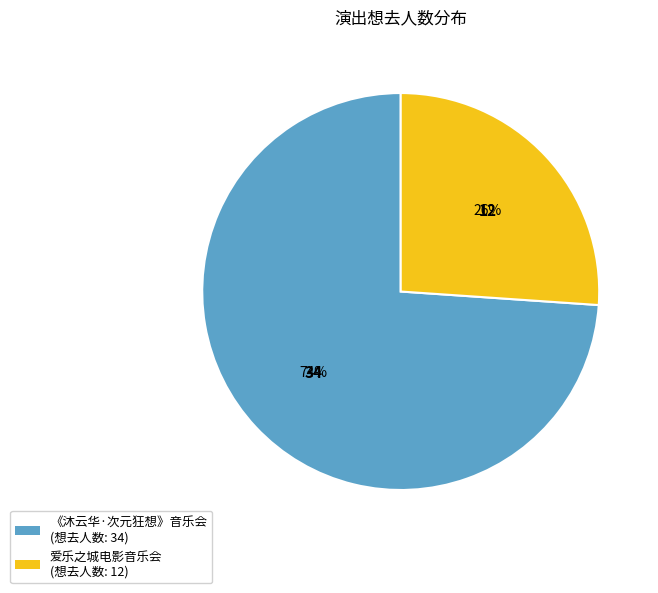

How many slices are in this pie chart?

2